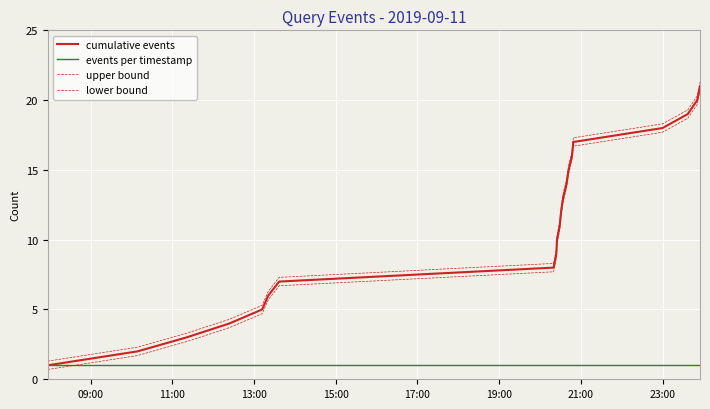

Which series has the largest total across all categories?

upper bound